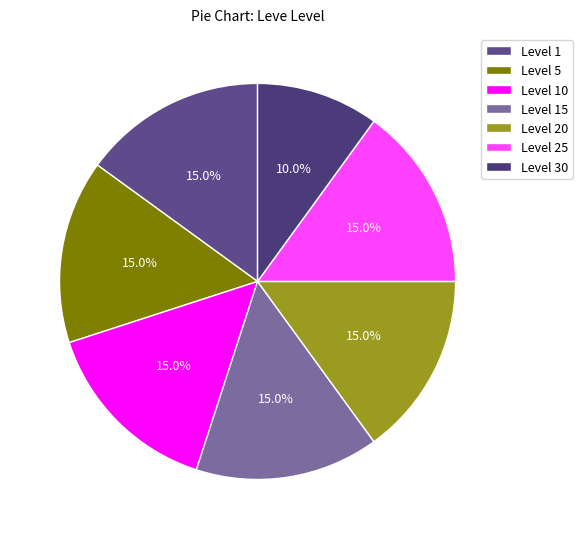

Is Level 1 the majority of the pie?

No